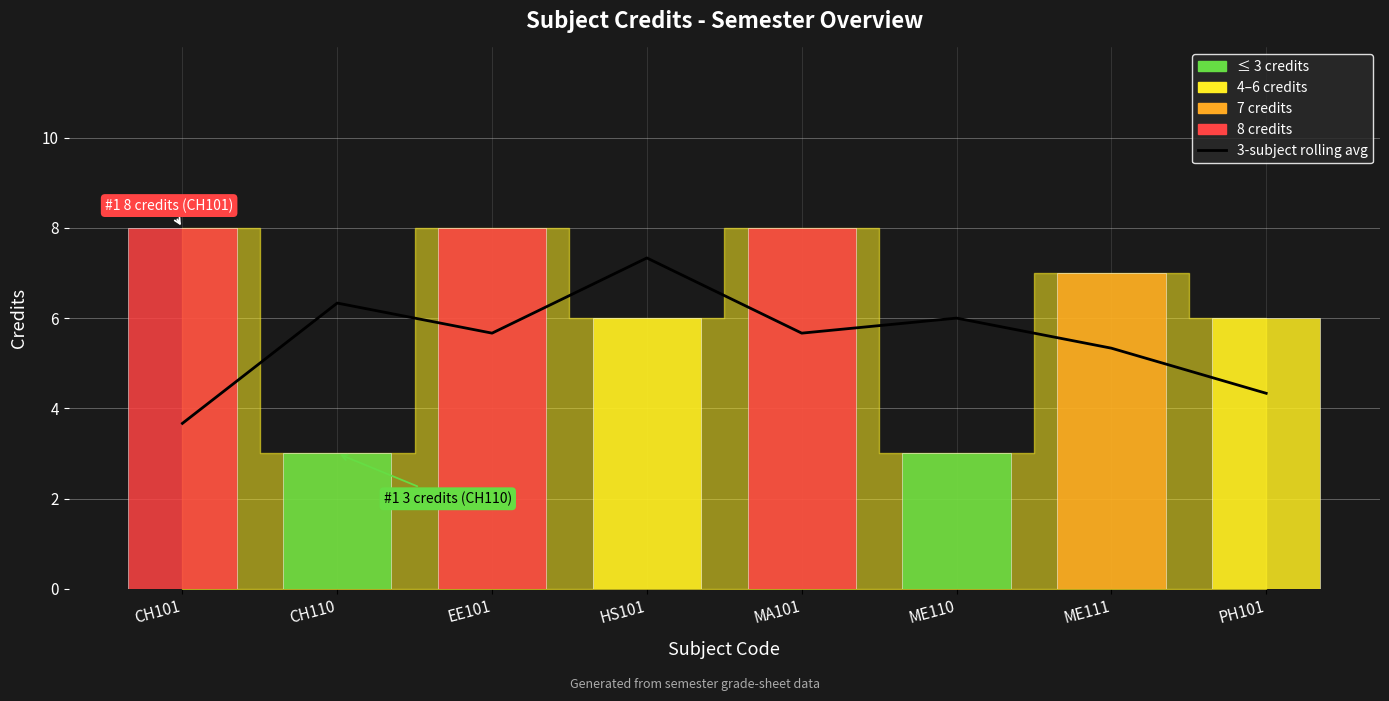

What is the difference between the maximum and minimum values?

3.7